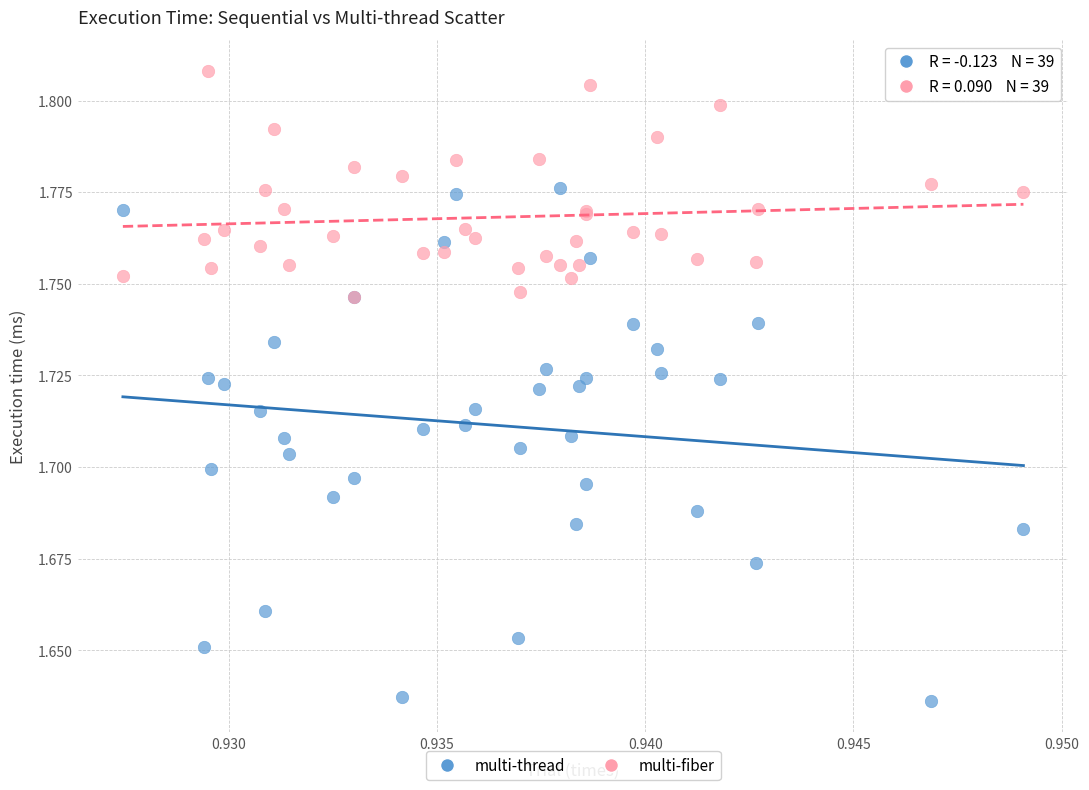

What are all the series names shown in the legend?

multi-thread, multi-fiber